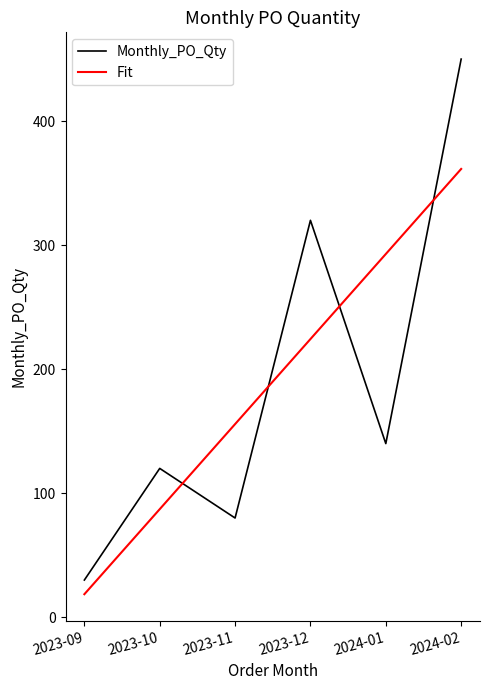

Reading left to right, transcribe all the data shown in this chart.

Monthly_PO_Qty: 30.0	120.0	80.0	320.0	140.0	450.0
Fit: 18.6	87.1	155.7	224.3	292.9	361.4